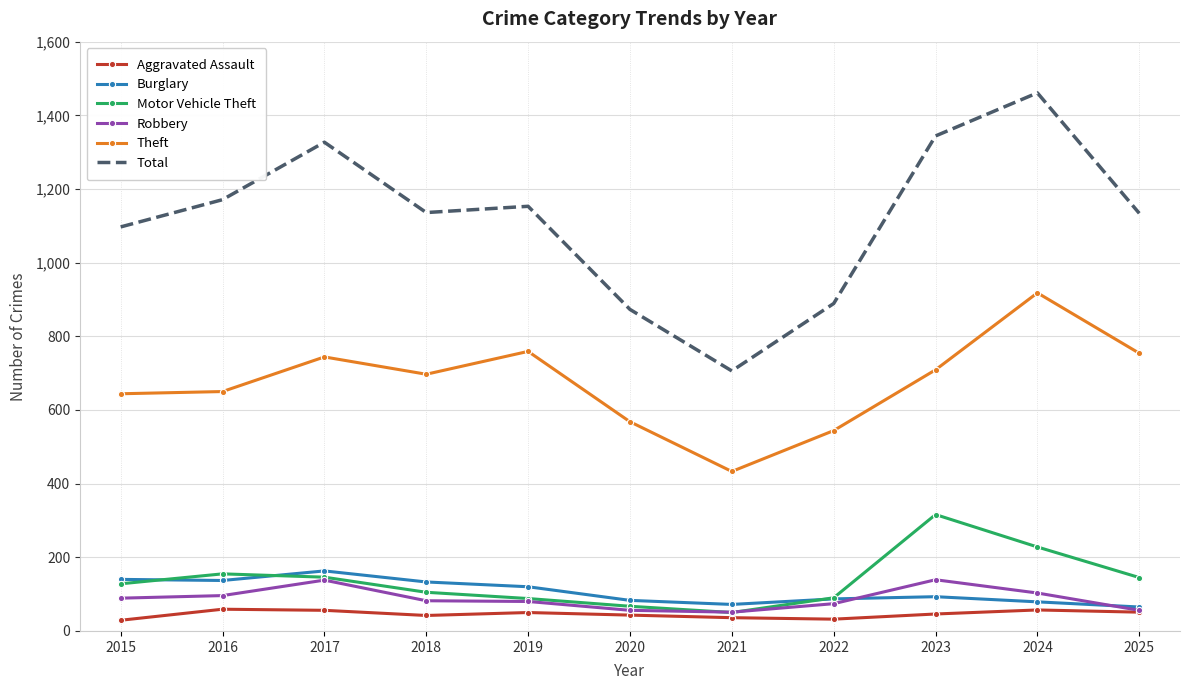

How many distinct data groups are displayed?

6